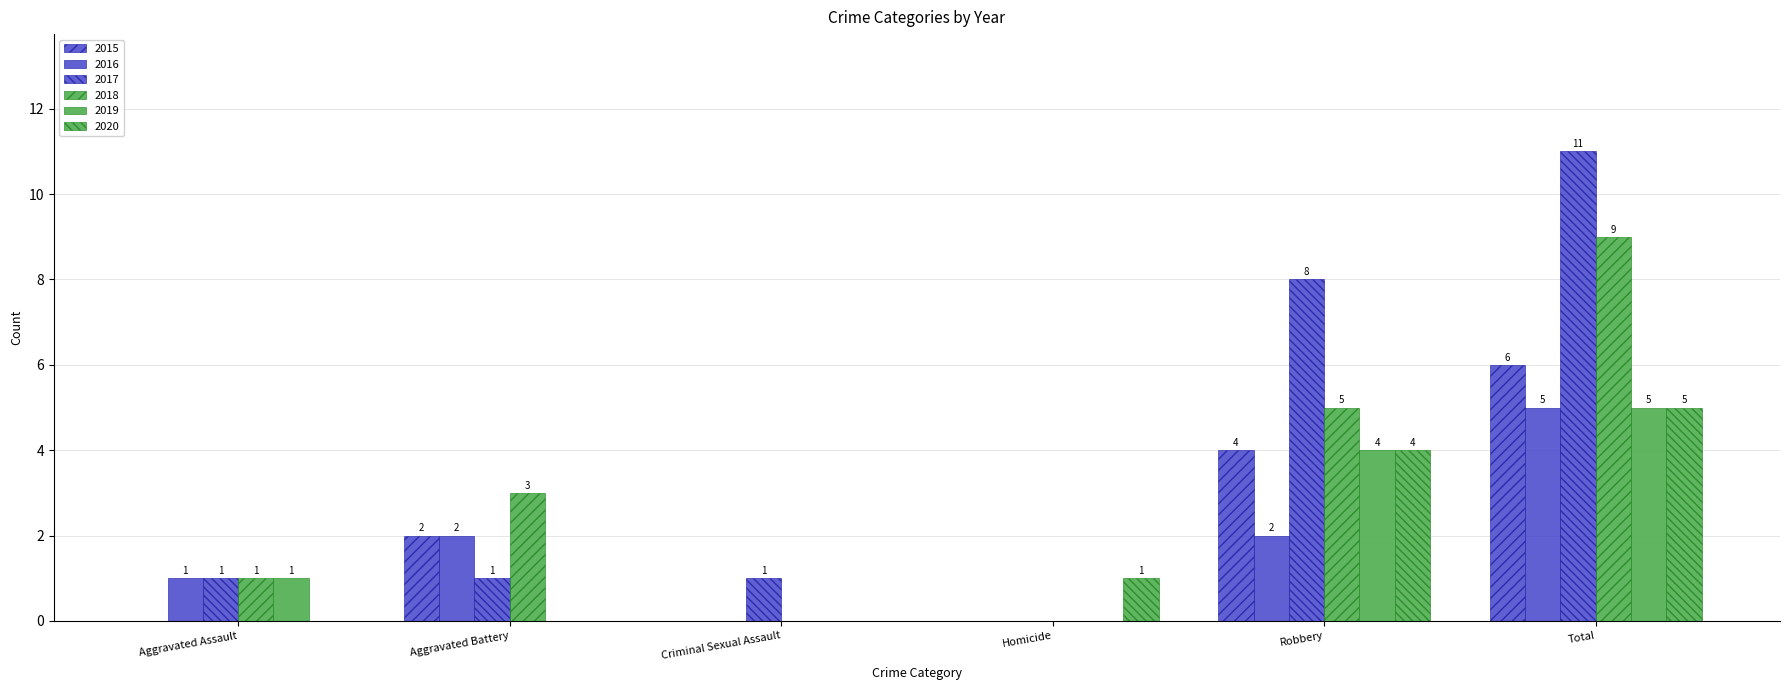

Reading left to right, transcribe all the data shown in this chart.

2015: 0	2	0	0	4	6
2016: 1	2	0	0	2	5
2017: 1	1	1	0	8	11
2018: 1	3	0	0	5	9
2019: 1	0	0	0	4	5
2020: 0	0	0	1	4	5